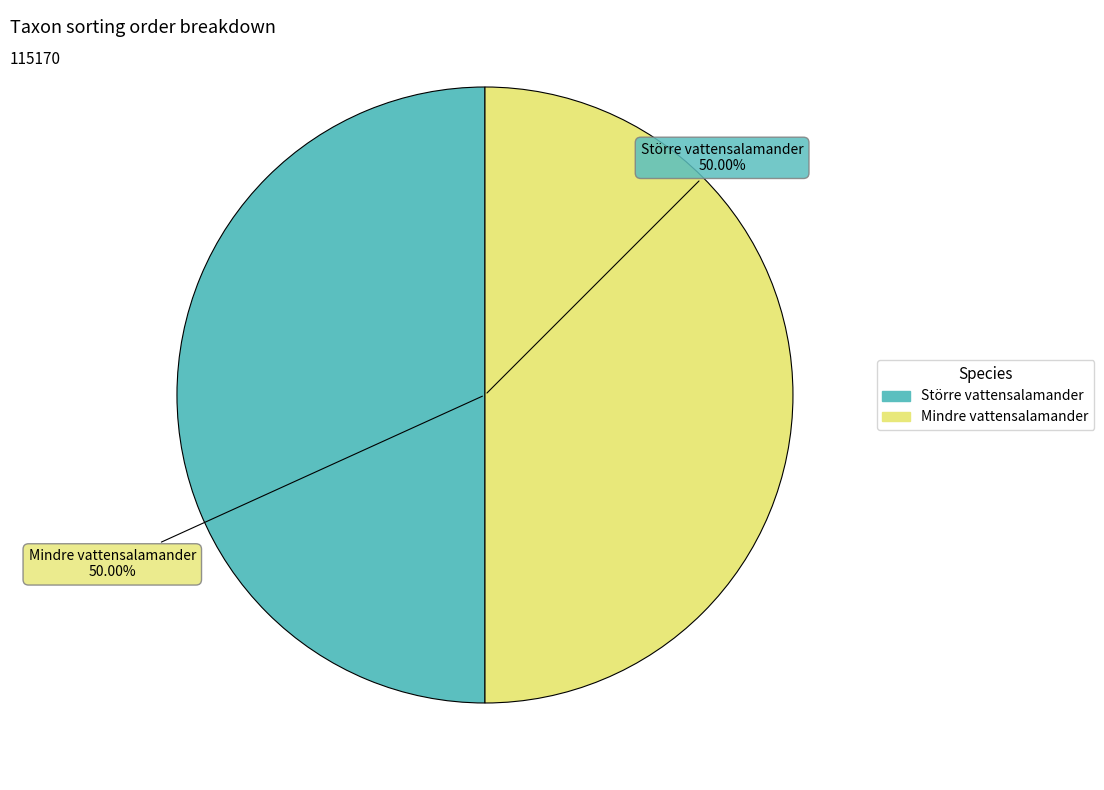

To the nearest percent, what is the average slice percentage?

50%